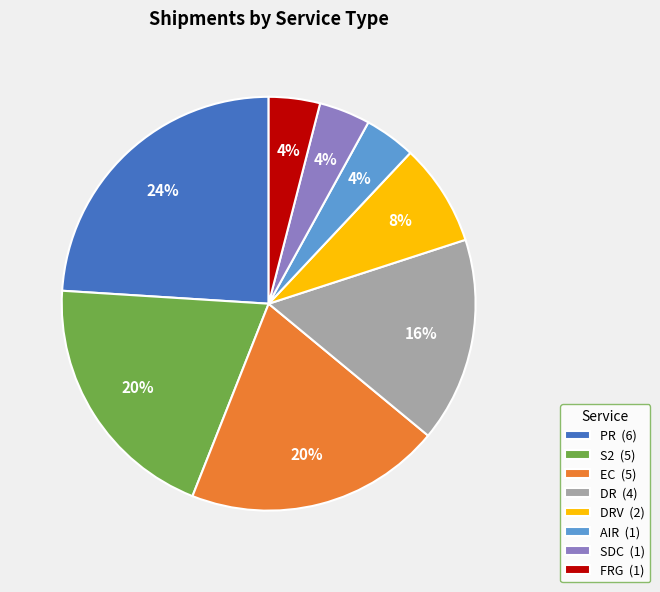

Combined, do DRV (2) and FRG (1) account for over 50%?

No